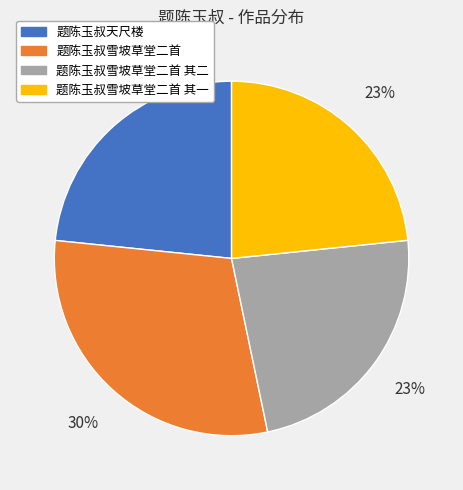

Which has a higher value, 题陈玉叔雪坡草堂二首 or 题陈玉叔雪坡草堂二首 其二?

题陈玉叔雪坡草堂二首